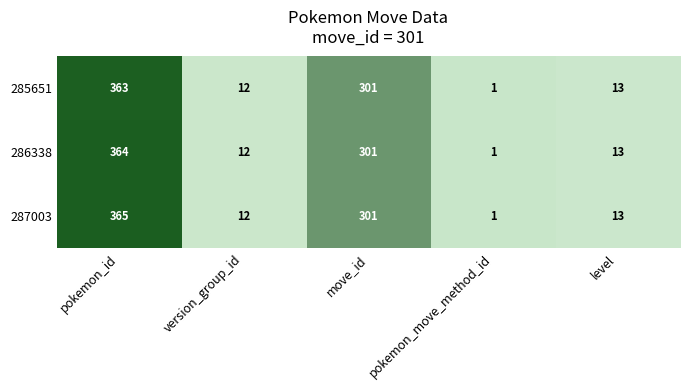

Reading right to left, extract all data points from this chart.

285651: level=13	pokemon_move_method_id=1	move_id=301	version_group_id=12	pokemon_id=363
286338: level=13	pokemon_move_method_id=1	move_id=301	version_group_id=12	pokemon_id=364
287003: level=13	pokemon_move_method_id=1	move_id=301	version_group_id=12	pokemon_id=365